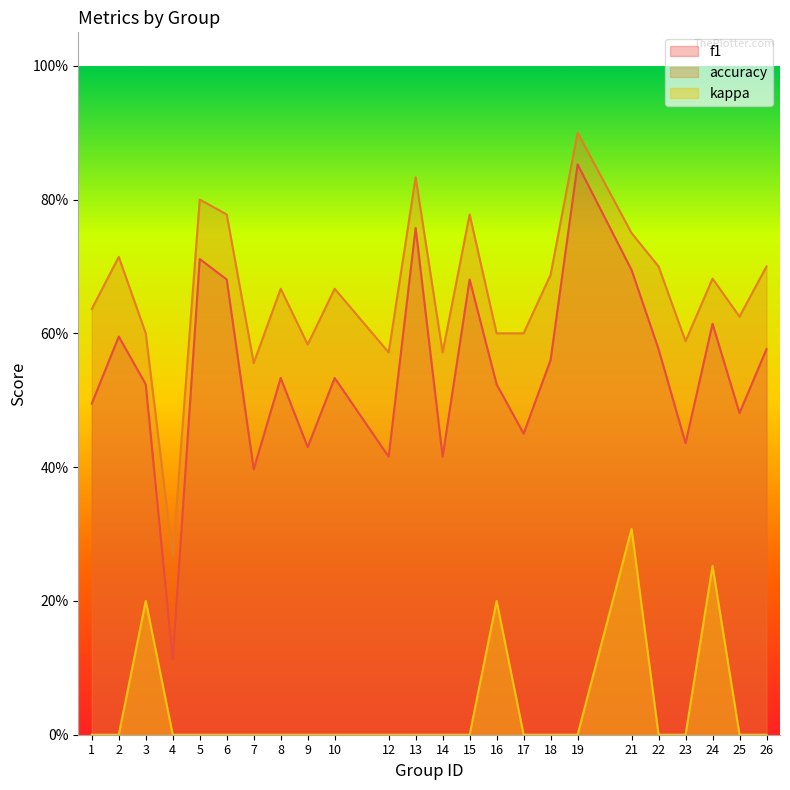

True or false: kappa has more than 1 interior local peaks.

True